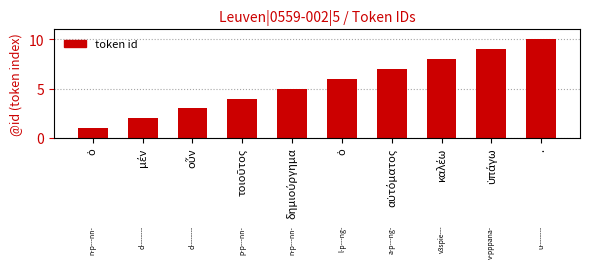

True or false: the data shows 16 at ..

False